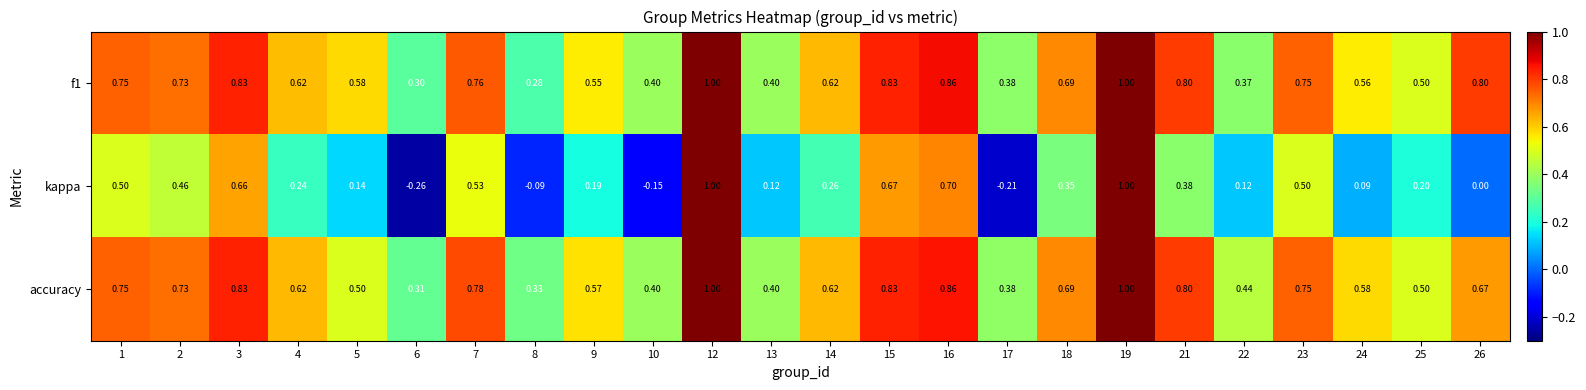

Which series has the largest range (max minus min)?

kappa